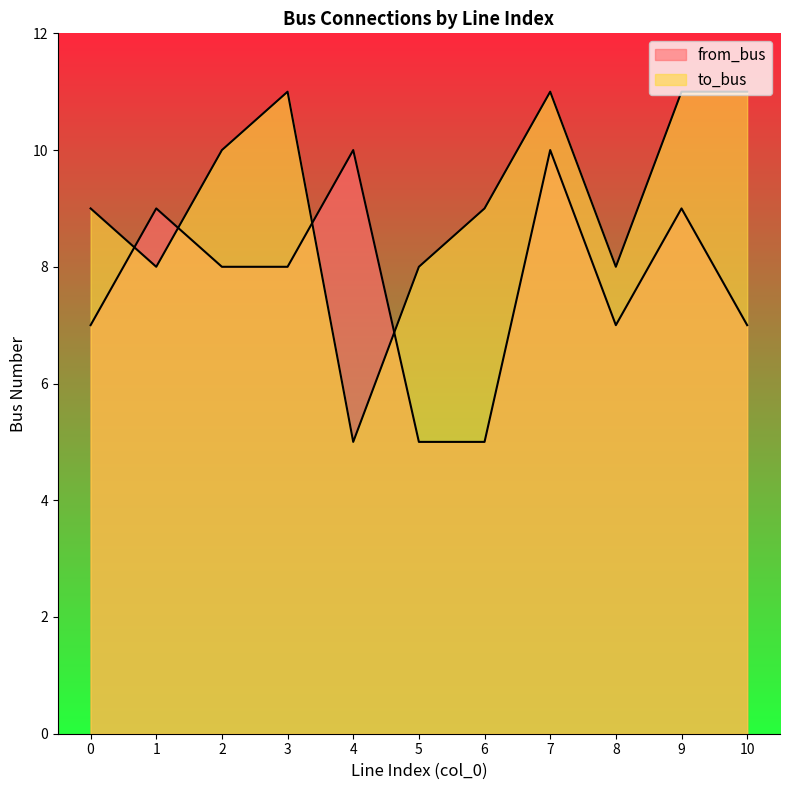

What is the value of the from_bus point at the 10th from the left?

9